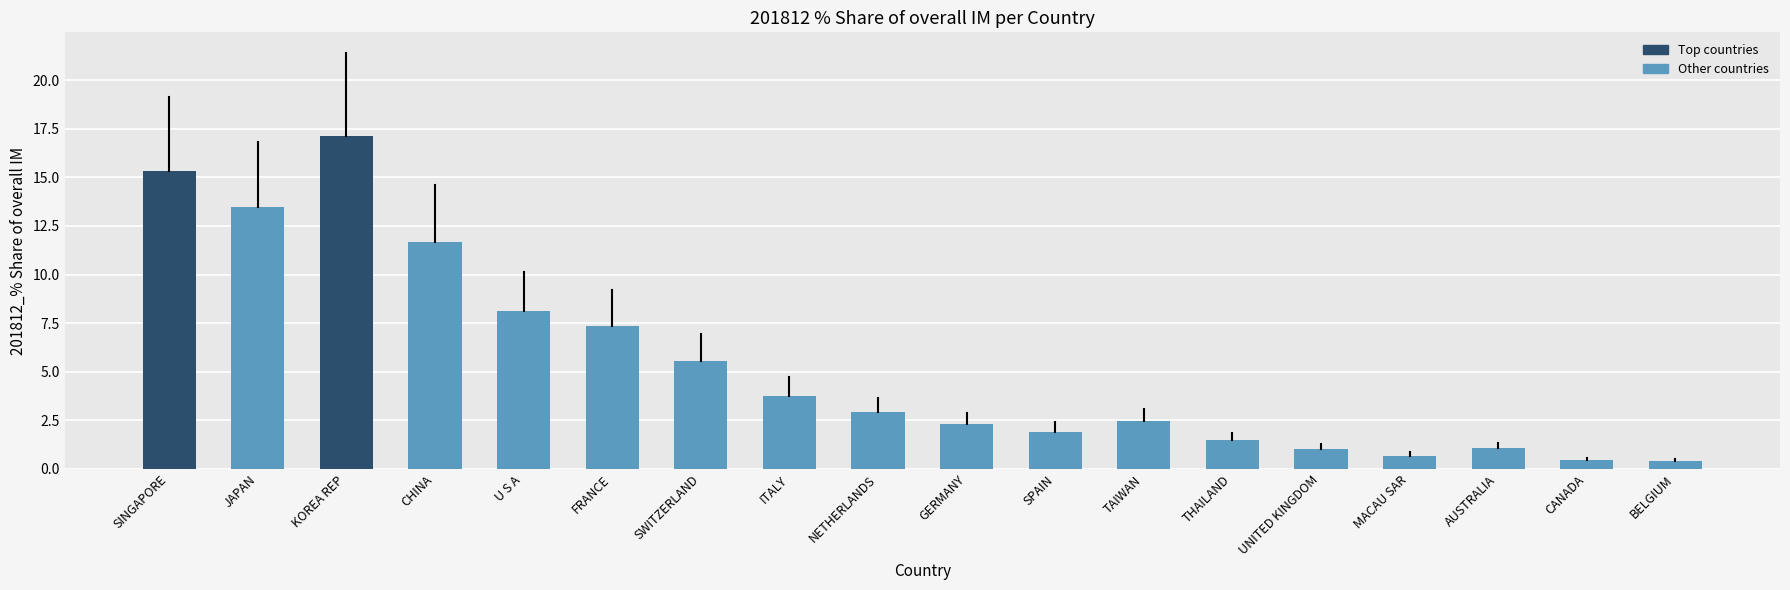

What is the sum of the values at CHINA and FRANCE?

19.0